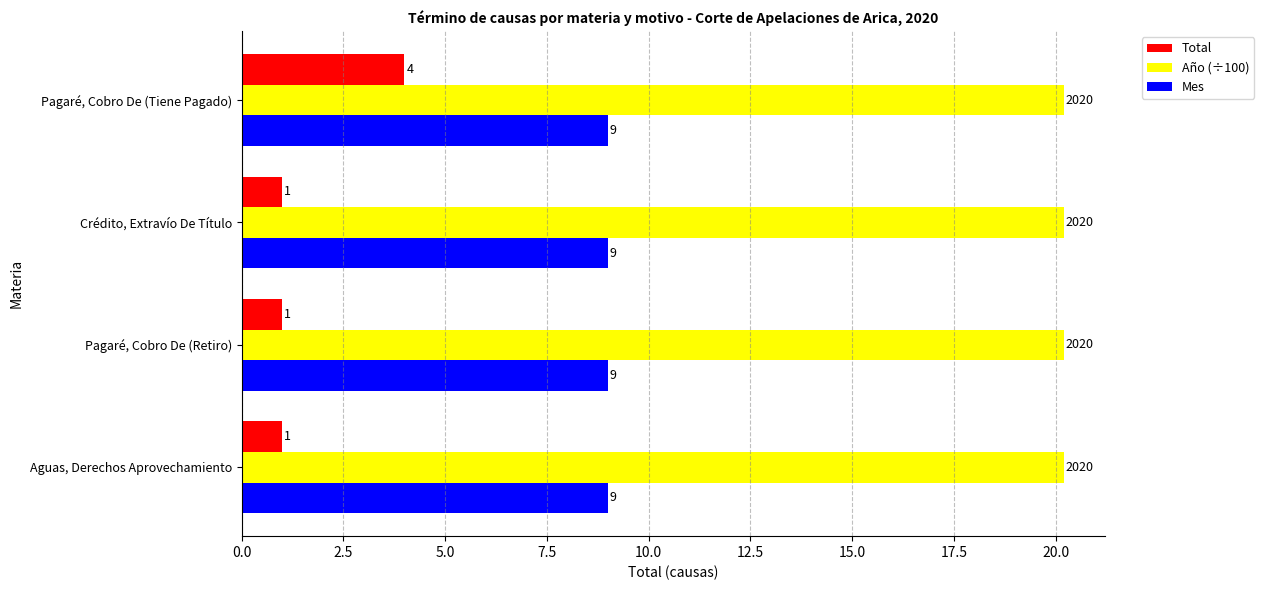

At how many categories does at least one series exceed 2?

4